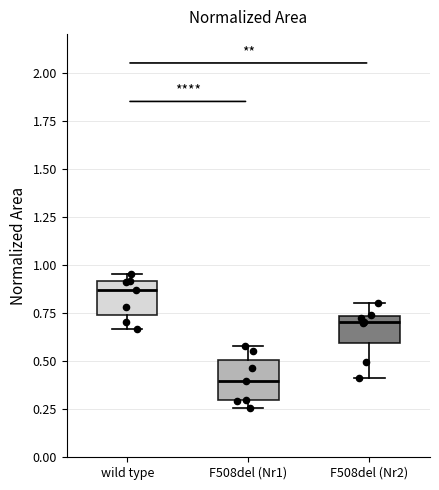

Reading left to right, read every box against the y-axis: the position of its median line, the range the box covers, and the ends of its whiskers. The values are not printed on the chart, so give them approximately, as read against the axis.

wild type: median 0.85, box 0.75 to 0.90, whiskers 0.65 to 0.95
F508del (Nr1): median 0.40, box 0.30 to 0.50, whiskers 0.25 to 0.60
F508del (Nr2): median 0.70, box 0.60 to 0.75, whiskers 0.40 to 0.80